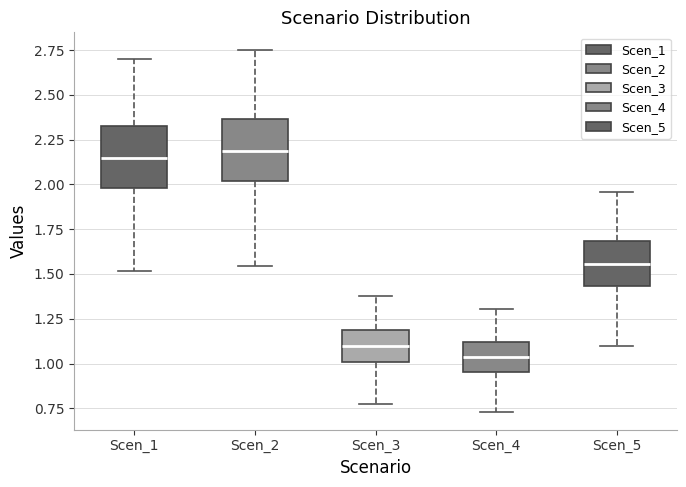

Where does the upper whisker of the box for Scen_4 end on the y-axis? The values are not printed on the chart, so give them approximately, as read against the axis.

1.30